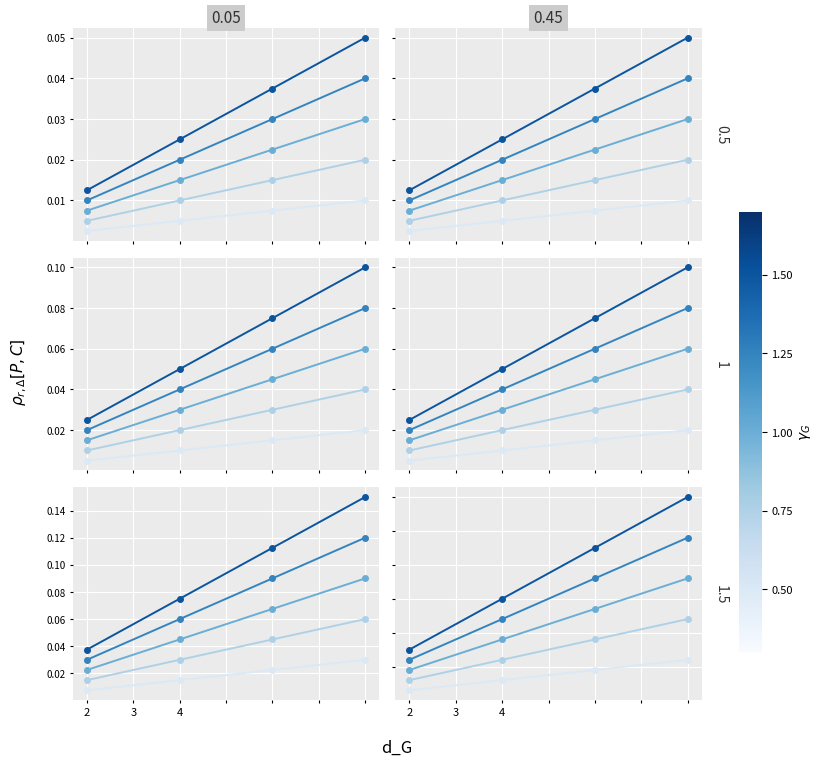

Between 1 and 3, which is larger?

3